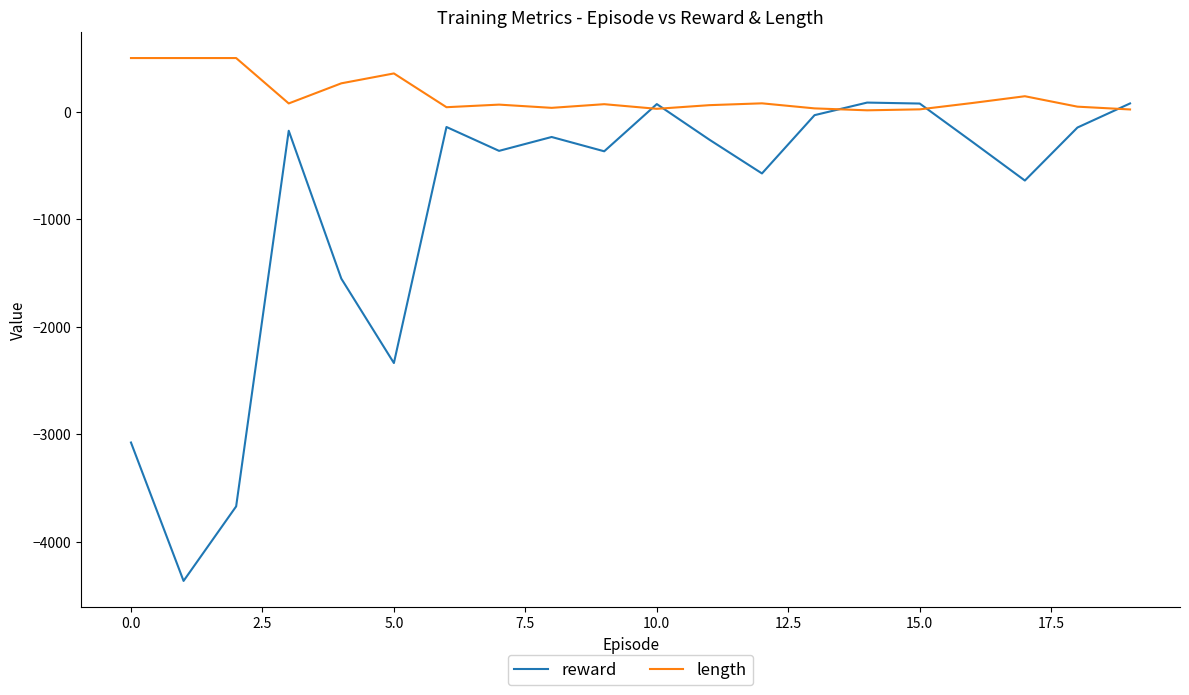

Which series has the largest total across all categories?

length